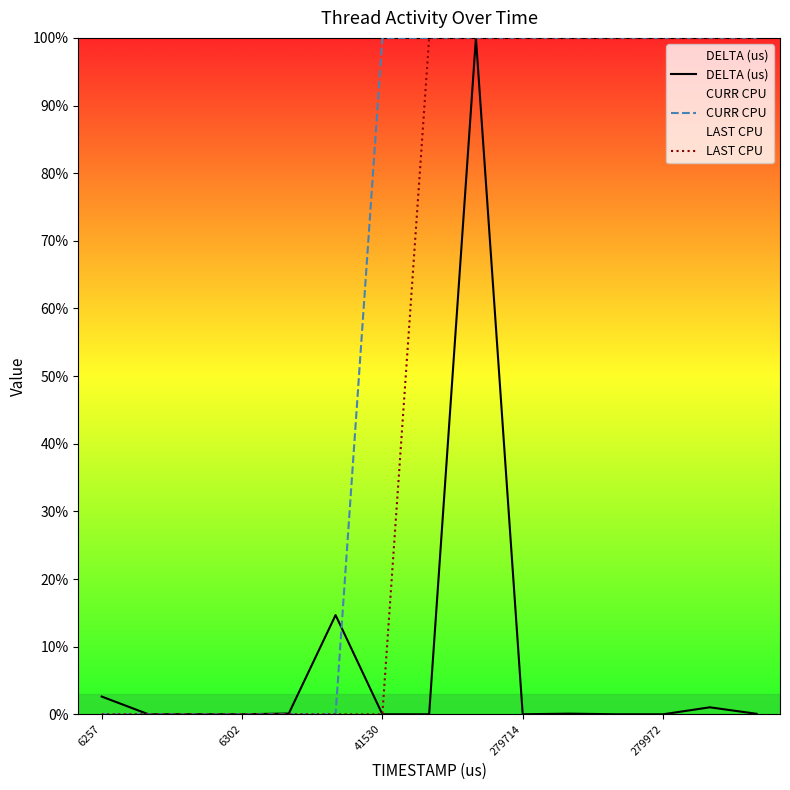

Where do LAST CPU and DELTA (us) first cross each other?

6 and 7